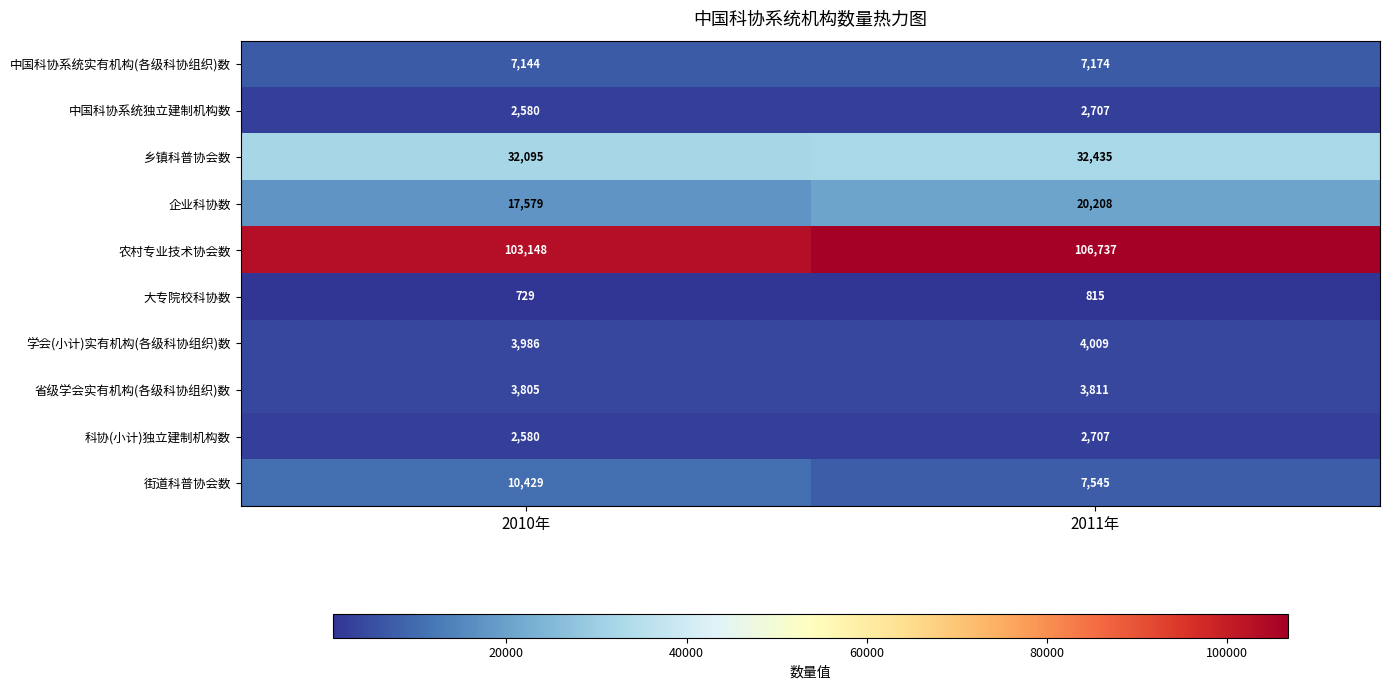

Which label corresponds to the smallest value in the chart?

2010年